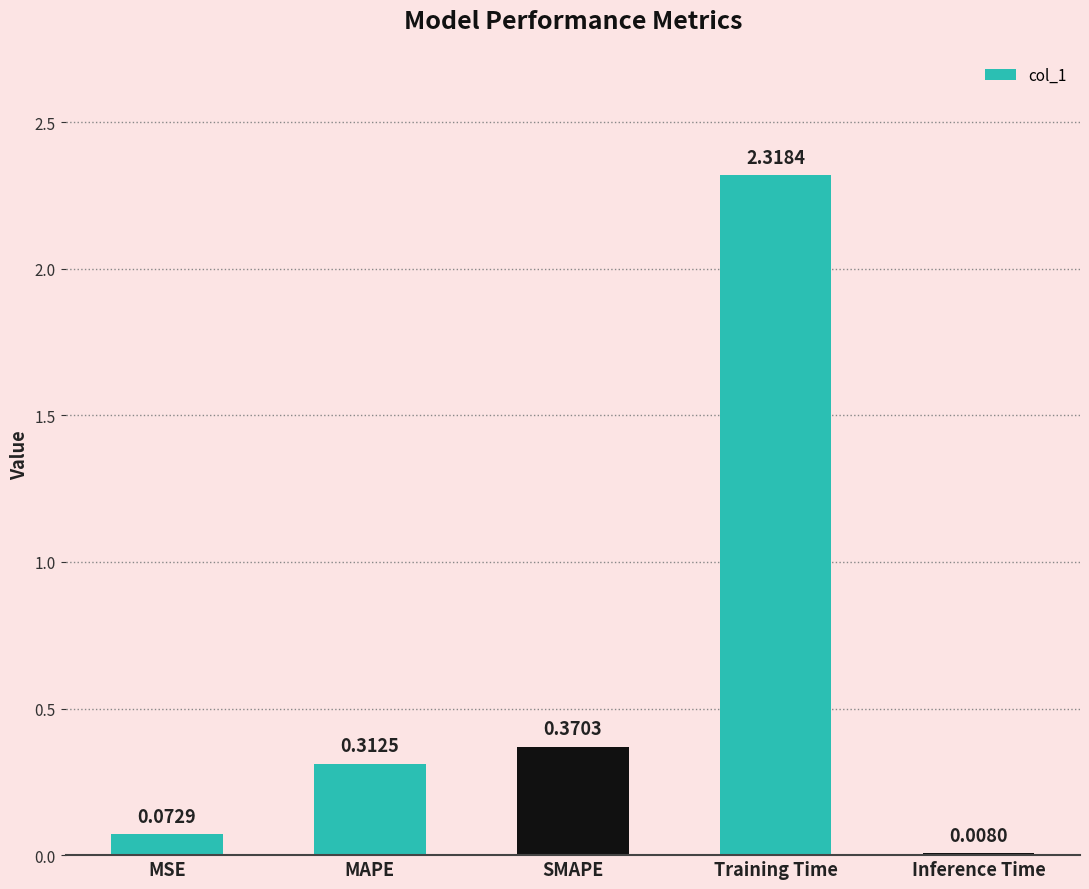

Which label corresponds to the largest value in the chart?

Training Time